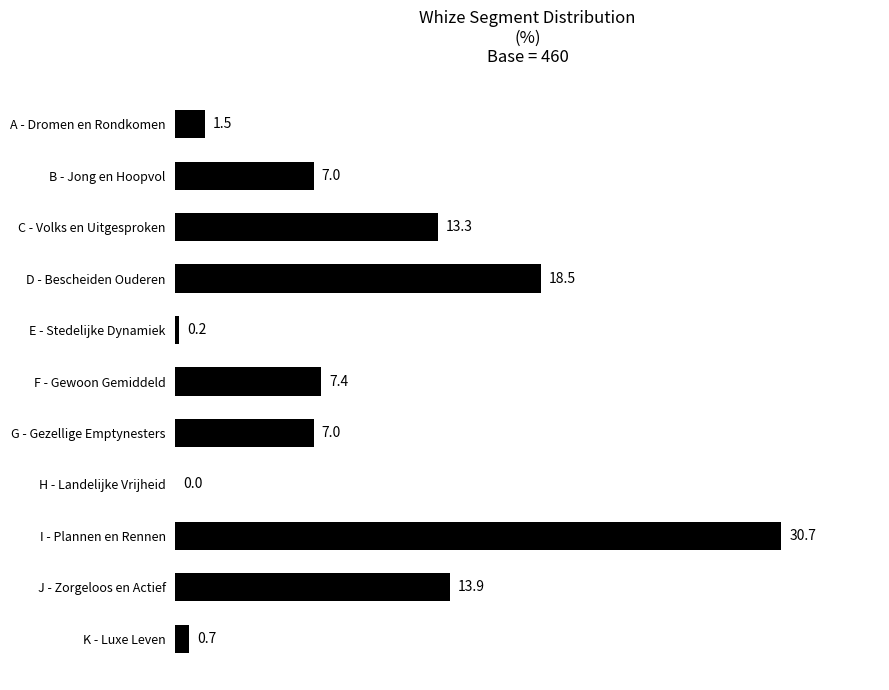

How many data points does each series have?

11